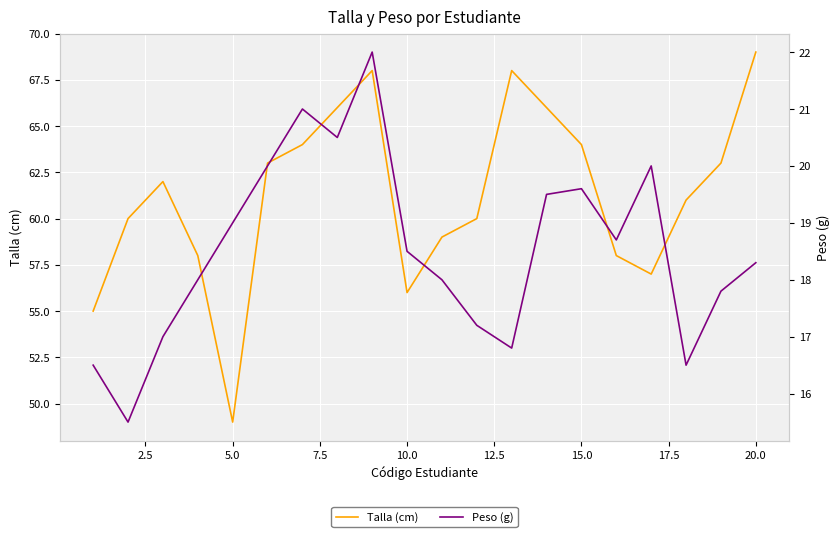

What is the lowest value of the Peso (g) series?

15.5